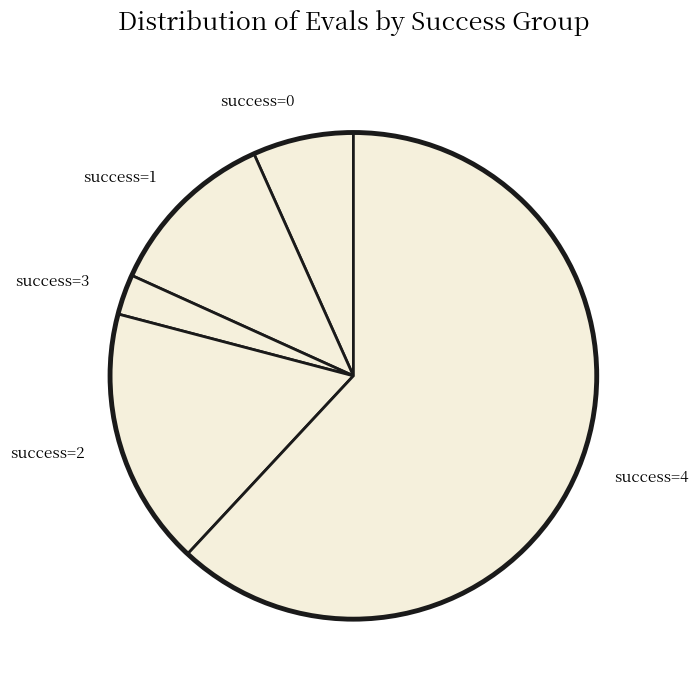

Which category accounts for the majority?

success=4